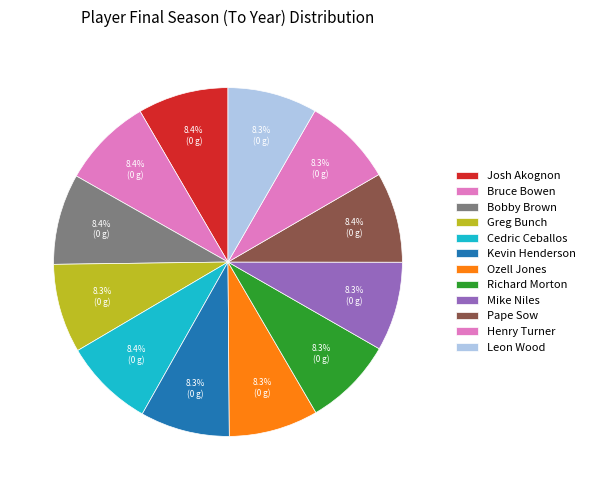

Which category has the biggest portion of the pie?

Bobby Brown